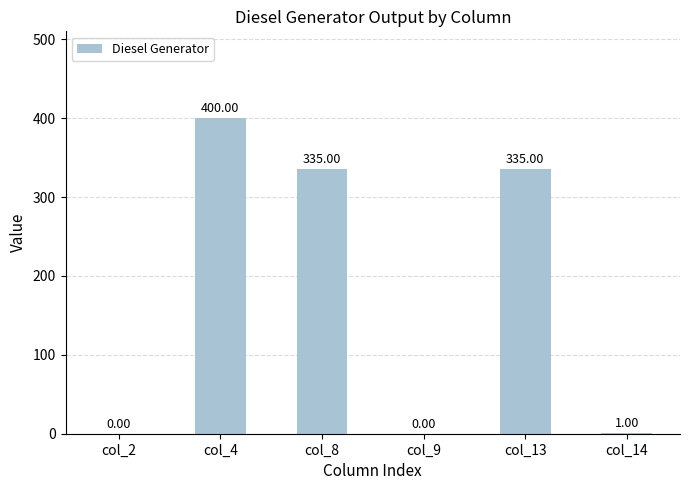

The value at col_14 is 1. True or false?

True